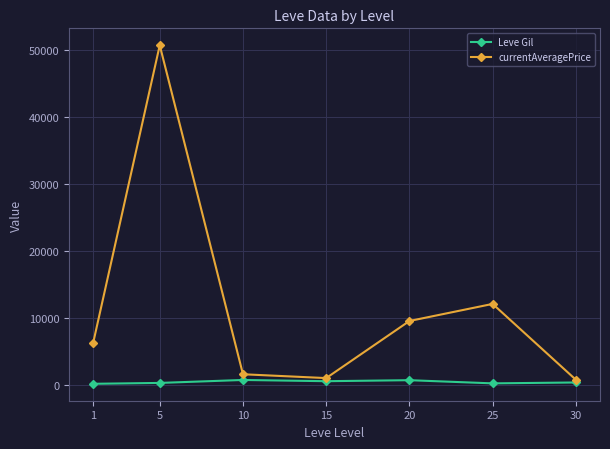

Between 5 and 20, which series saw the biggest shift?

currentAveragePrice